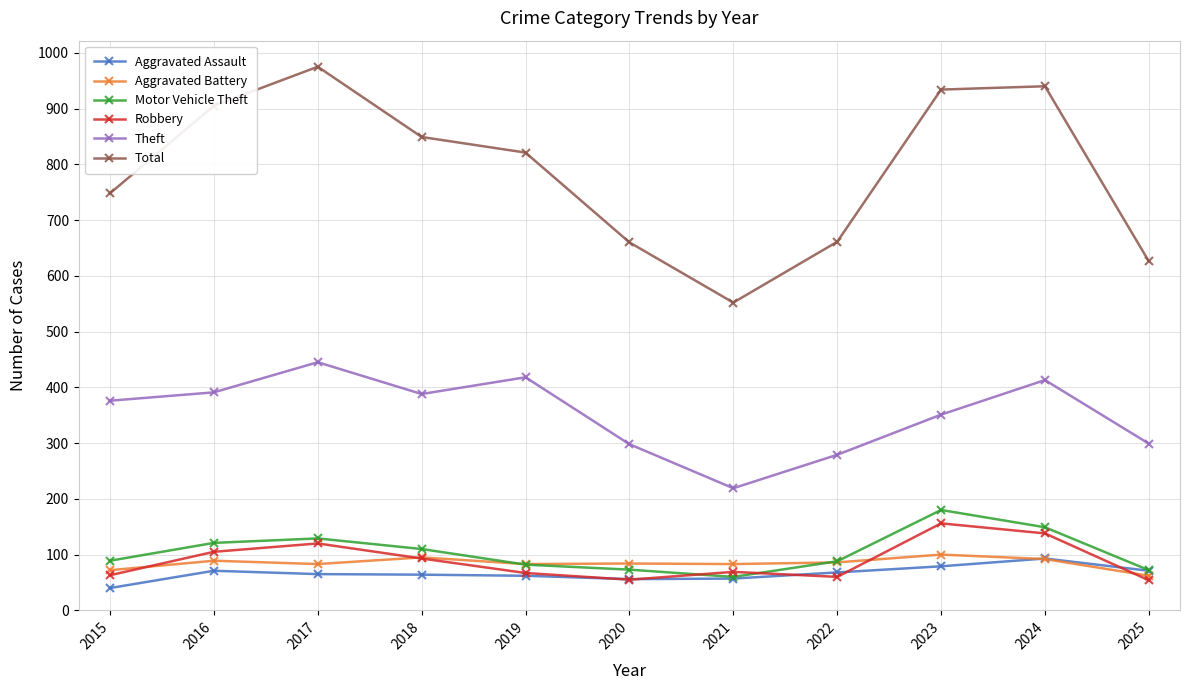

What is the difference between the highest and lowest values at 2015?

708